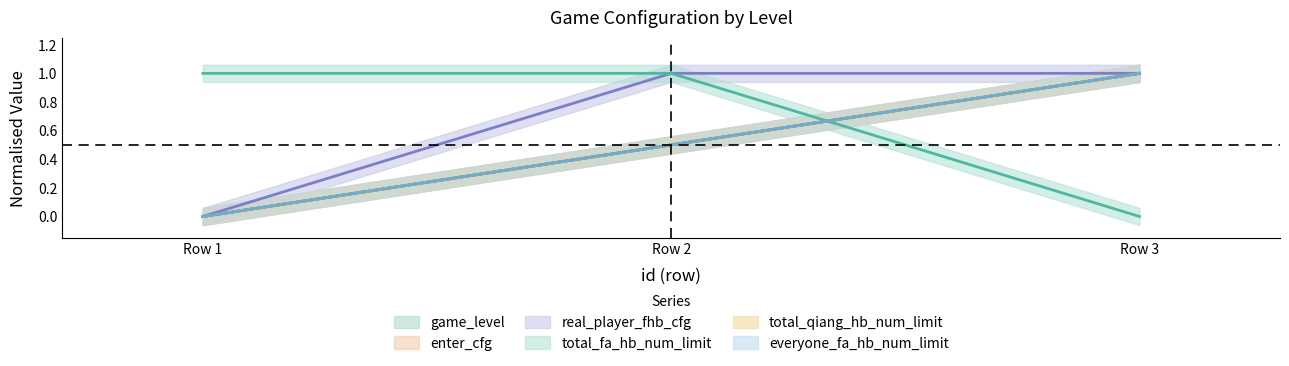

What is the difference between the highest and lowest values at Row 3?

1.0